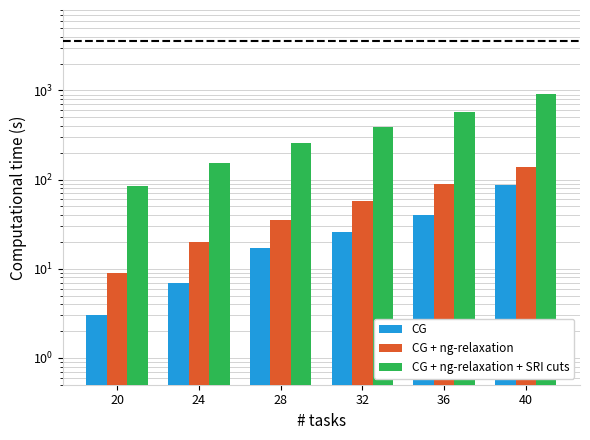

At how many categories does at least one series exceed 905?

1